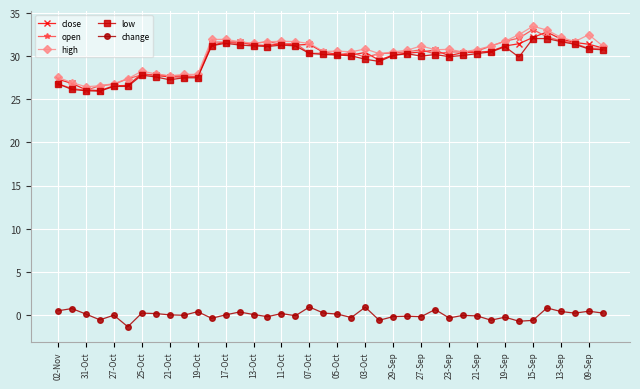

What is the greatest value displayed?

33.5